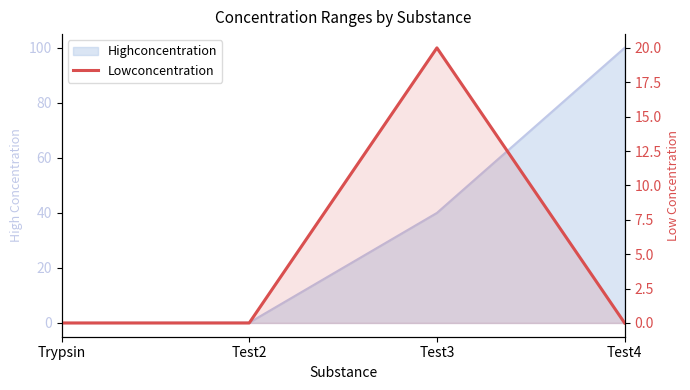

True or false: the data has more than 1 interior local peaks.

False